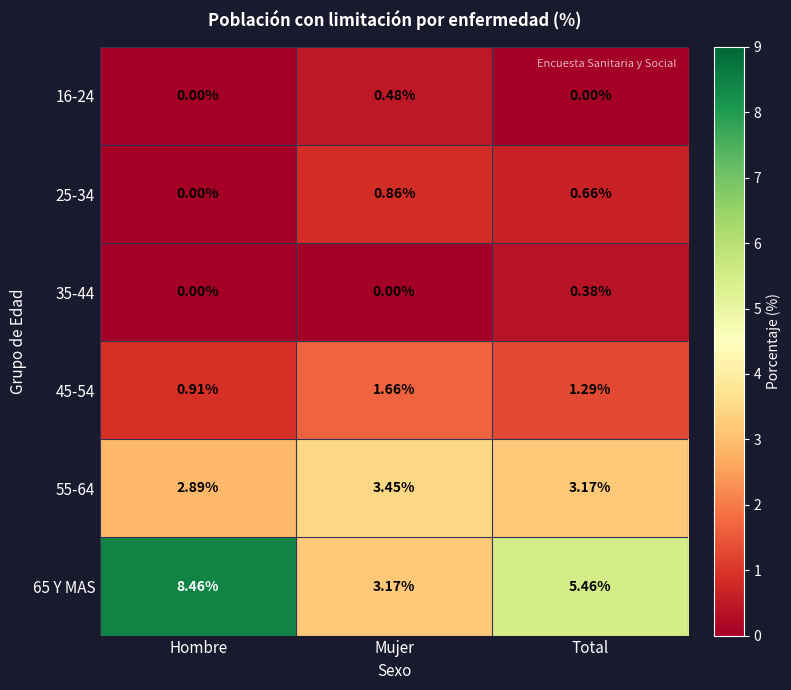

Where is 65 Y MAS nearest to the value 5?

Total